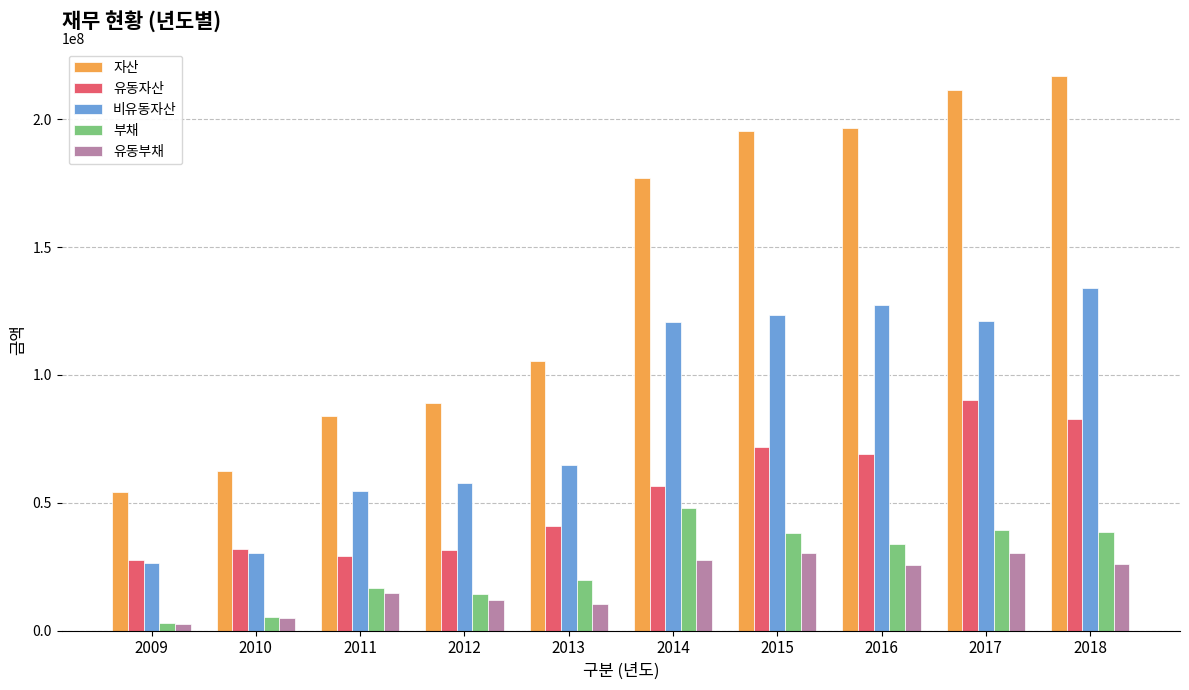

Between 2011 and 2015, which series saw the biggest shift?

자산